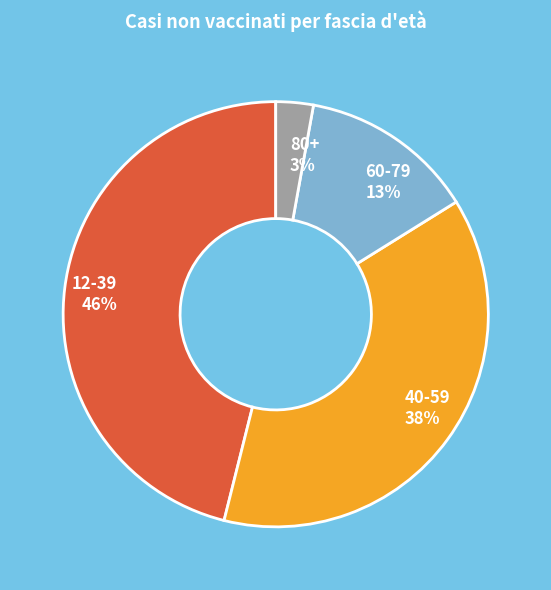

Which slice is the smallest?

80+